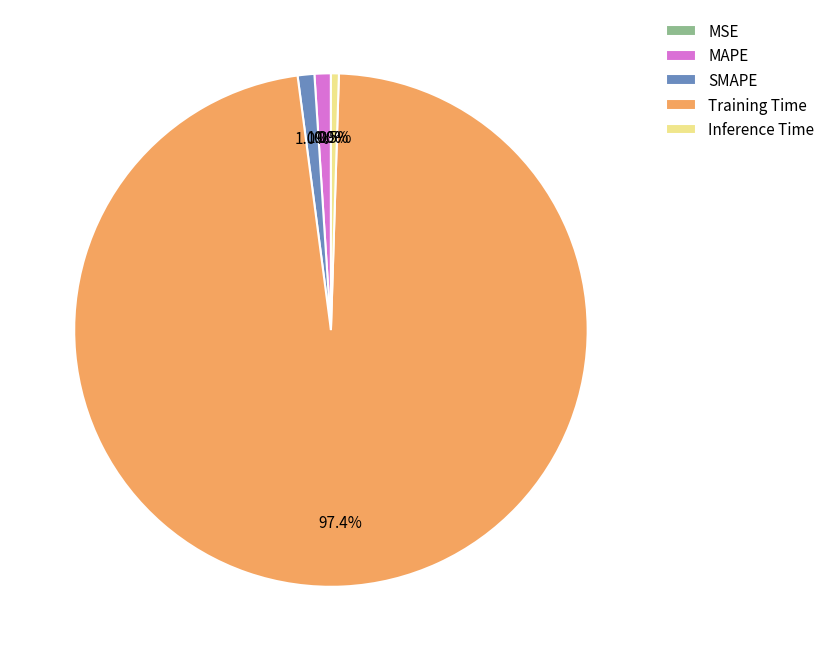

Do SMAPE and Training Time together represent more than half of the pie?

Yes